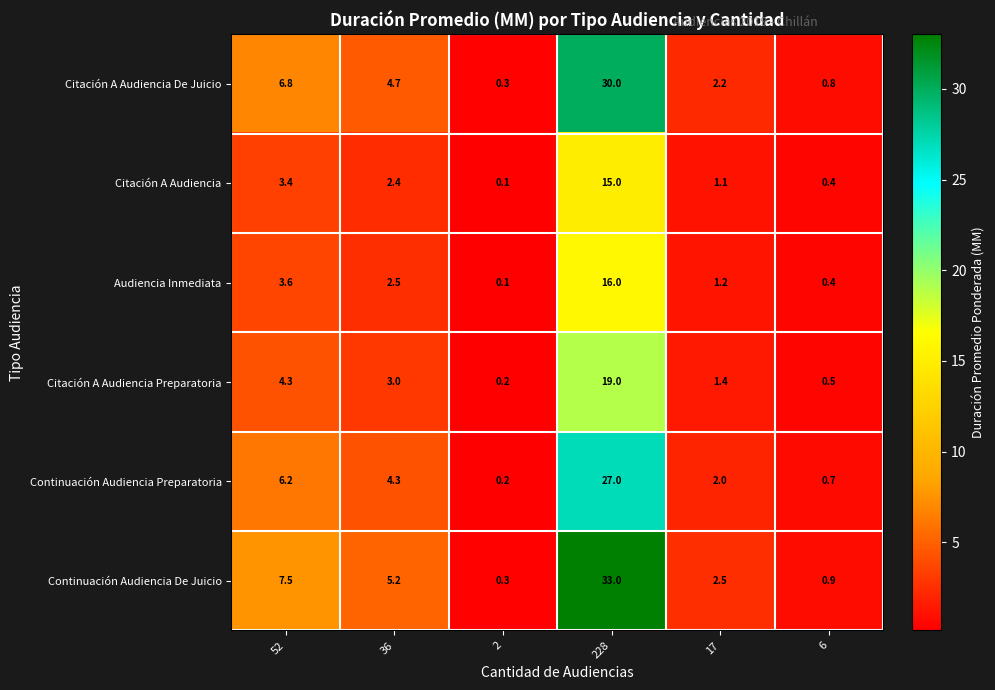

What is the sum of all Citación A Audiencia De Juicio values?

44.8